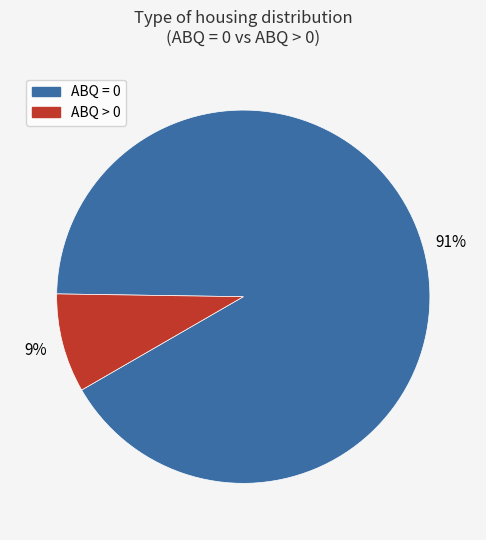

To the nearest percent, what is the average slice percentage?

50%